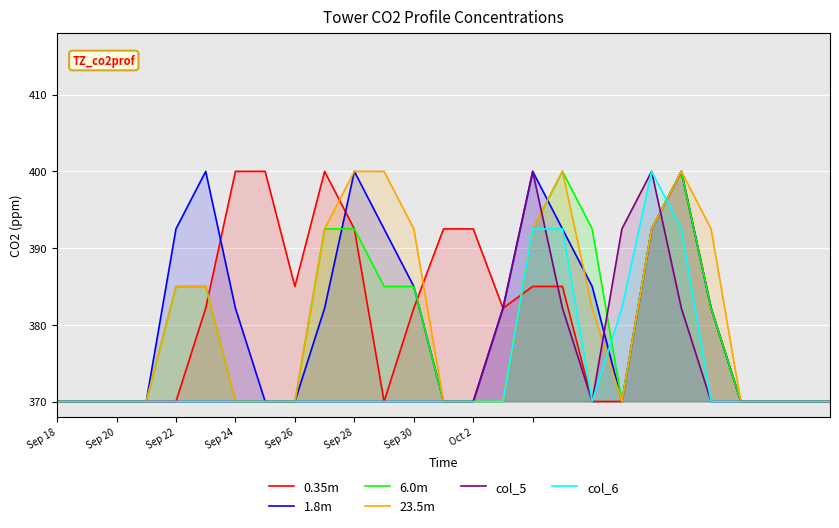

Between 9 and 21, which is larger?

9